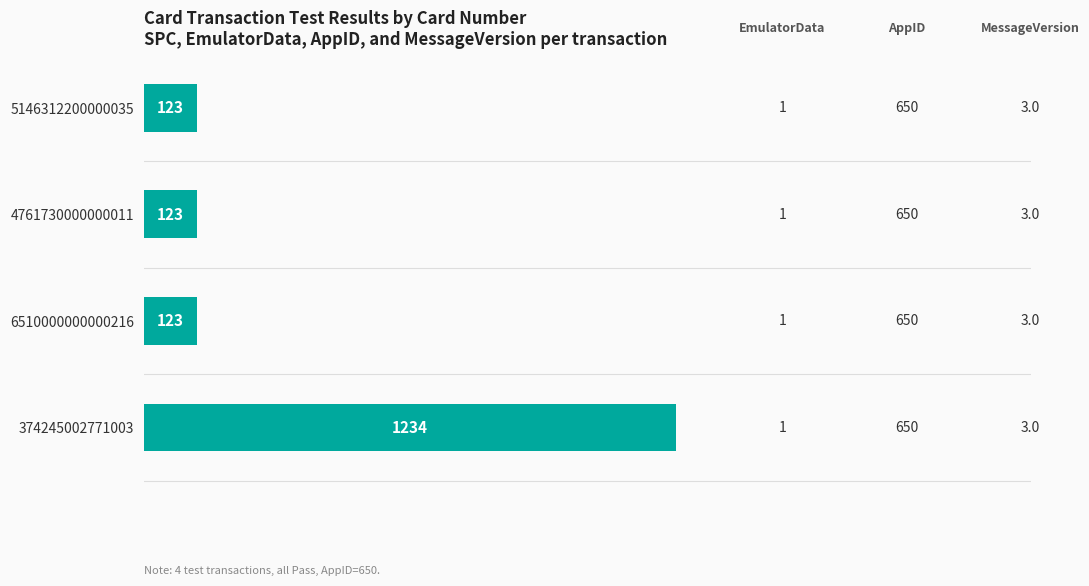

Rank the categories by value from highest to lowest.

374245002771003, 5146312200000035, 4761730000000011, 6510000000000216